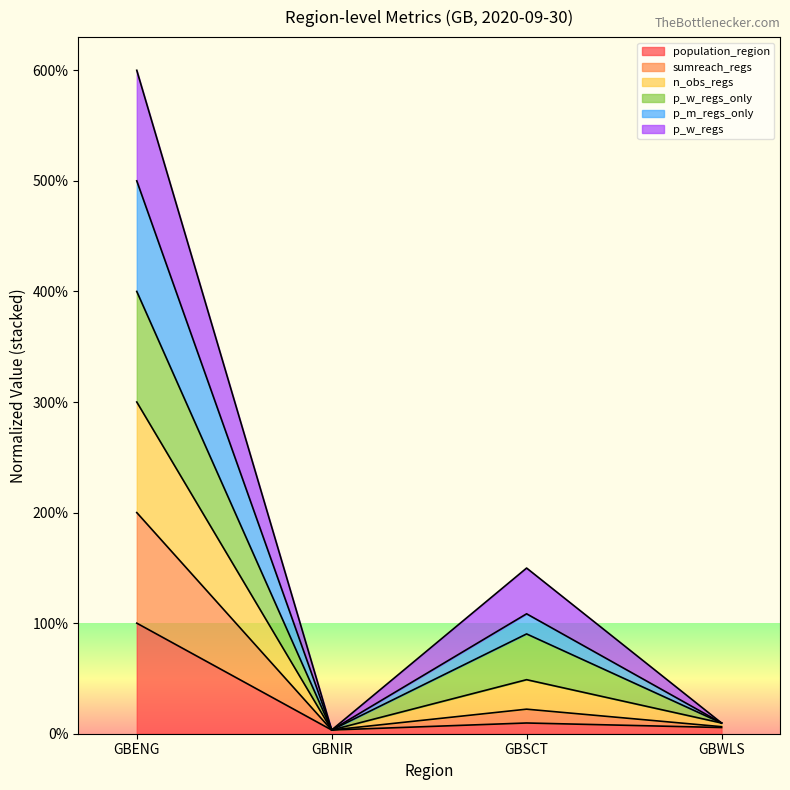

The population_region series shows 1.0 at GBENG. True or false?

True